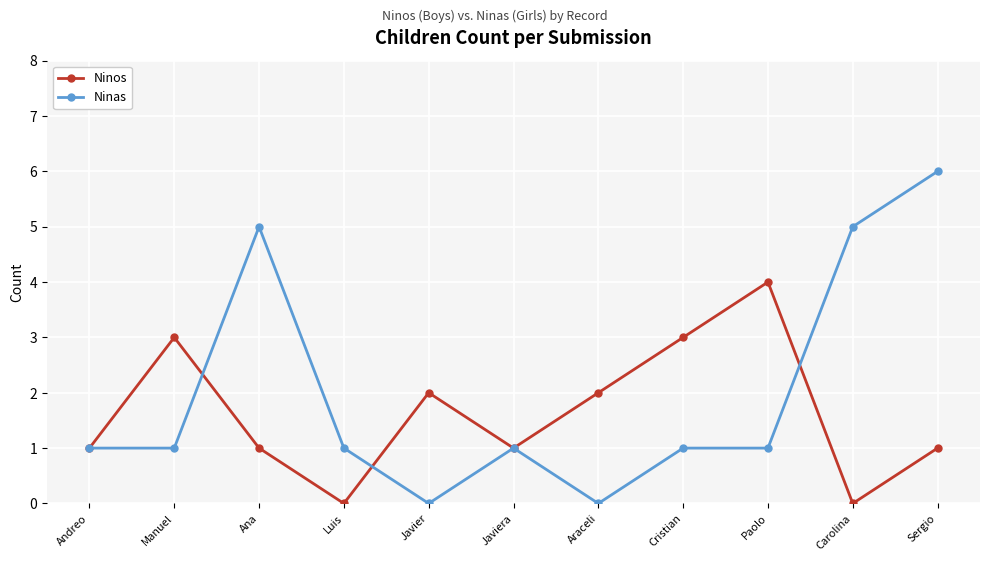

True or false: Ninas and Ninos intersect in this chart.

True